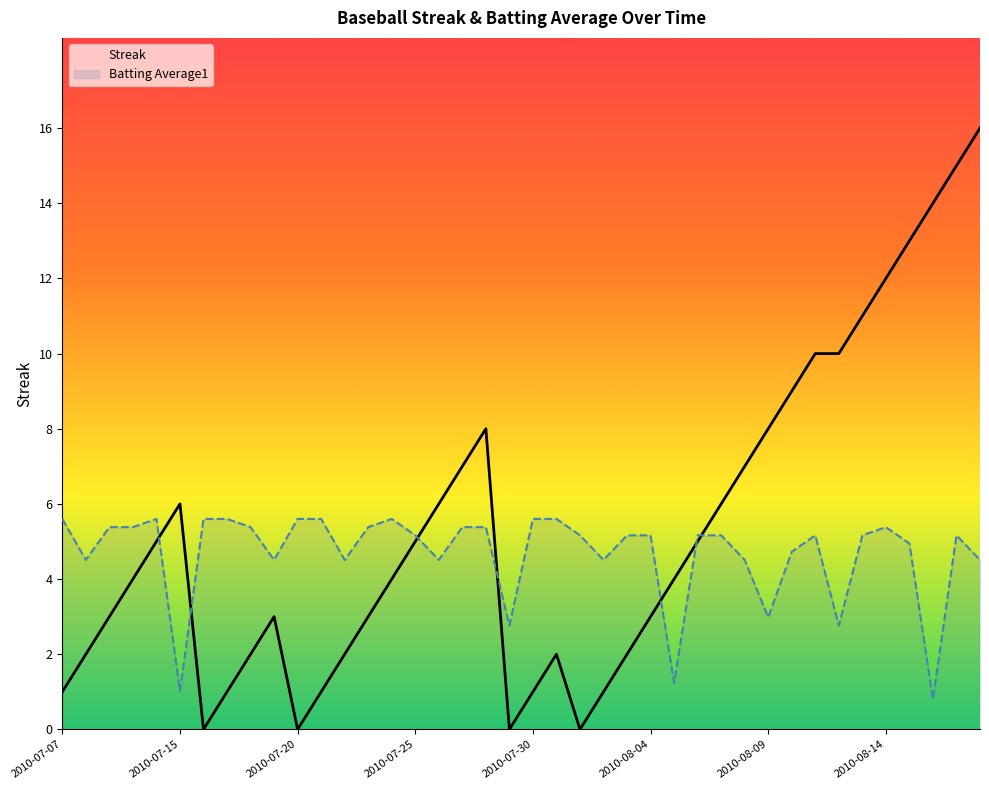

Is it true that Batting Average1 equals 2.6 at 2010-08-14?

False